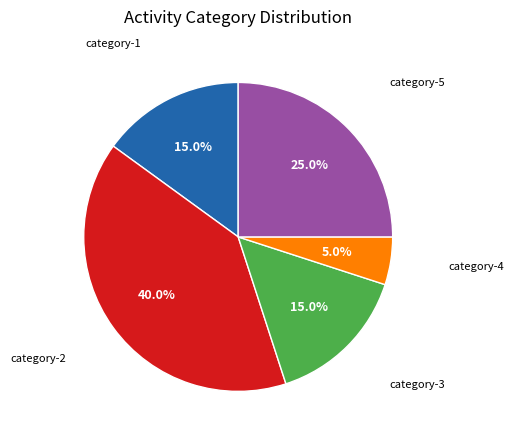

Is there any slice that represents more than half of the pie?

No